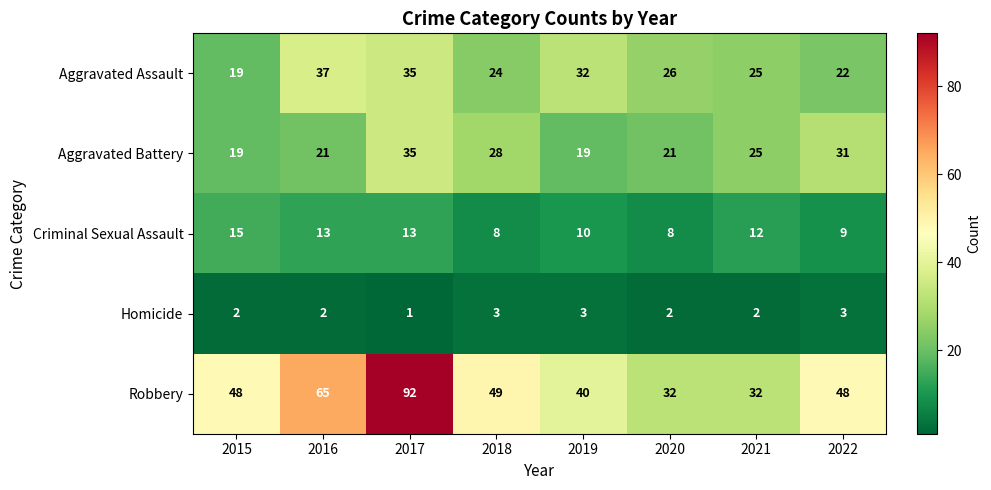

What is the minimum value shown in the chart?

1